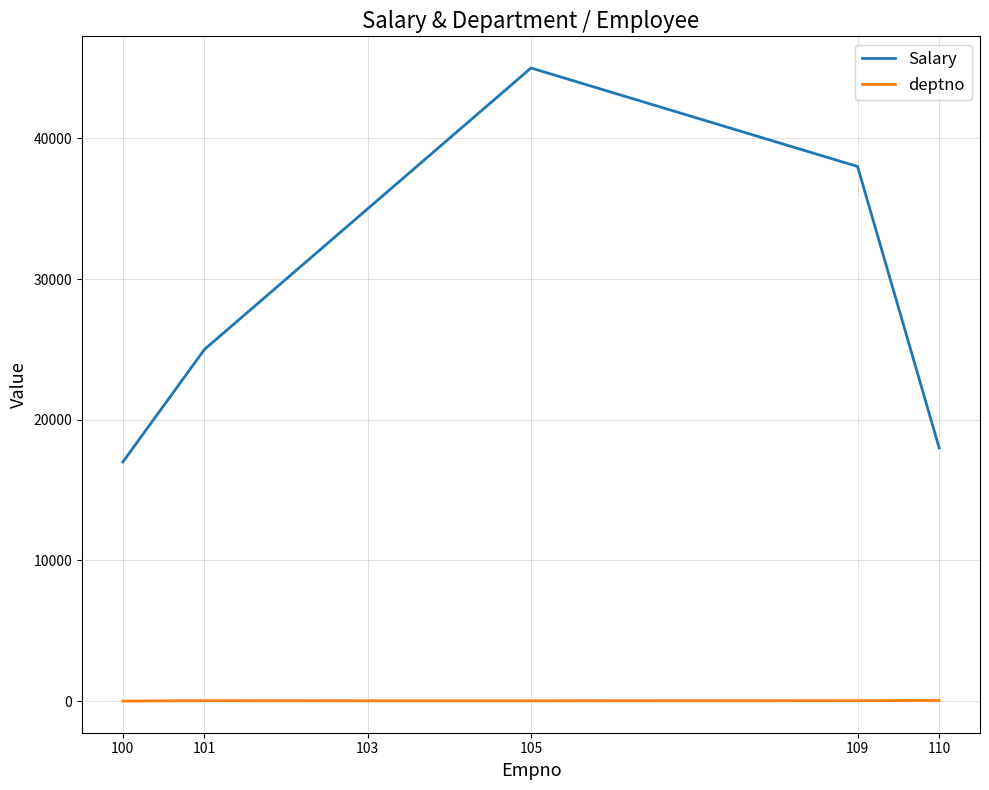

How many values in the deptno series are below 40?

3